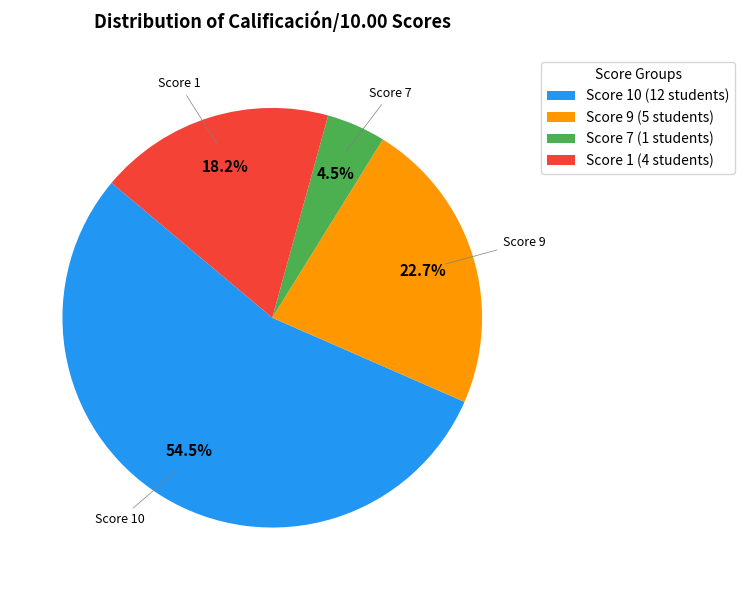

Count the number of slices in the pie.

4